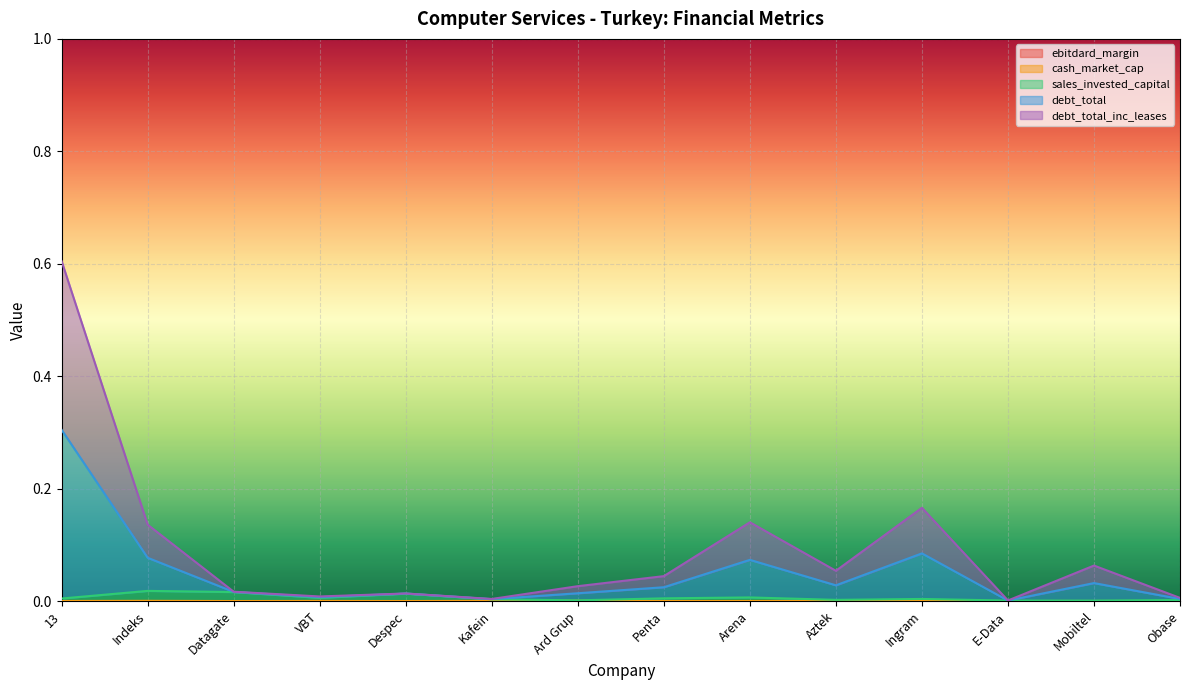

What is the label of the 7th point from the left?

Ard Grup